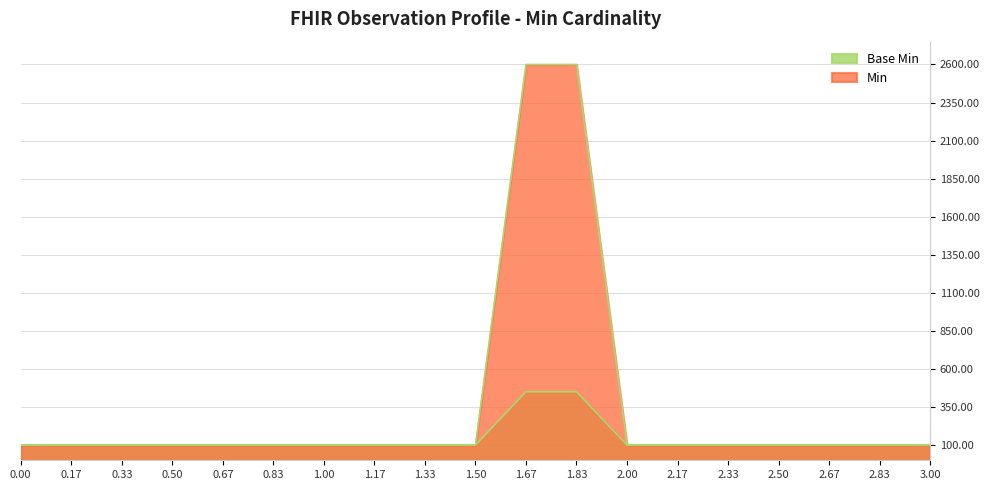

True or false: Min and Base Min intersect in this chart.

False